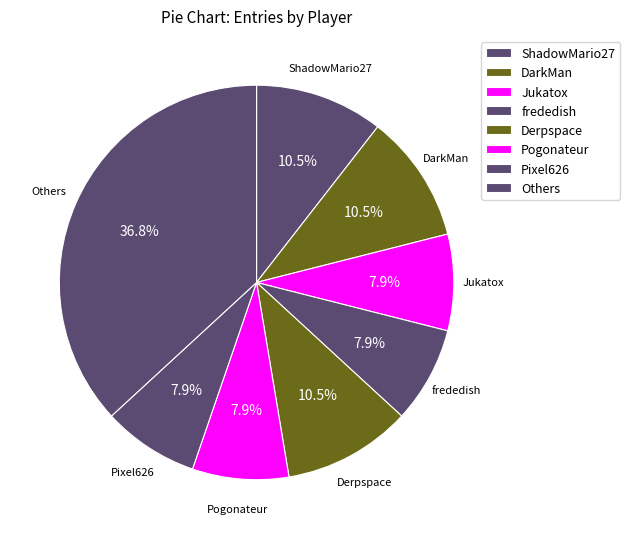

Count the number of slices in the pie.

8